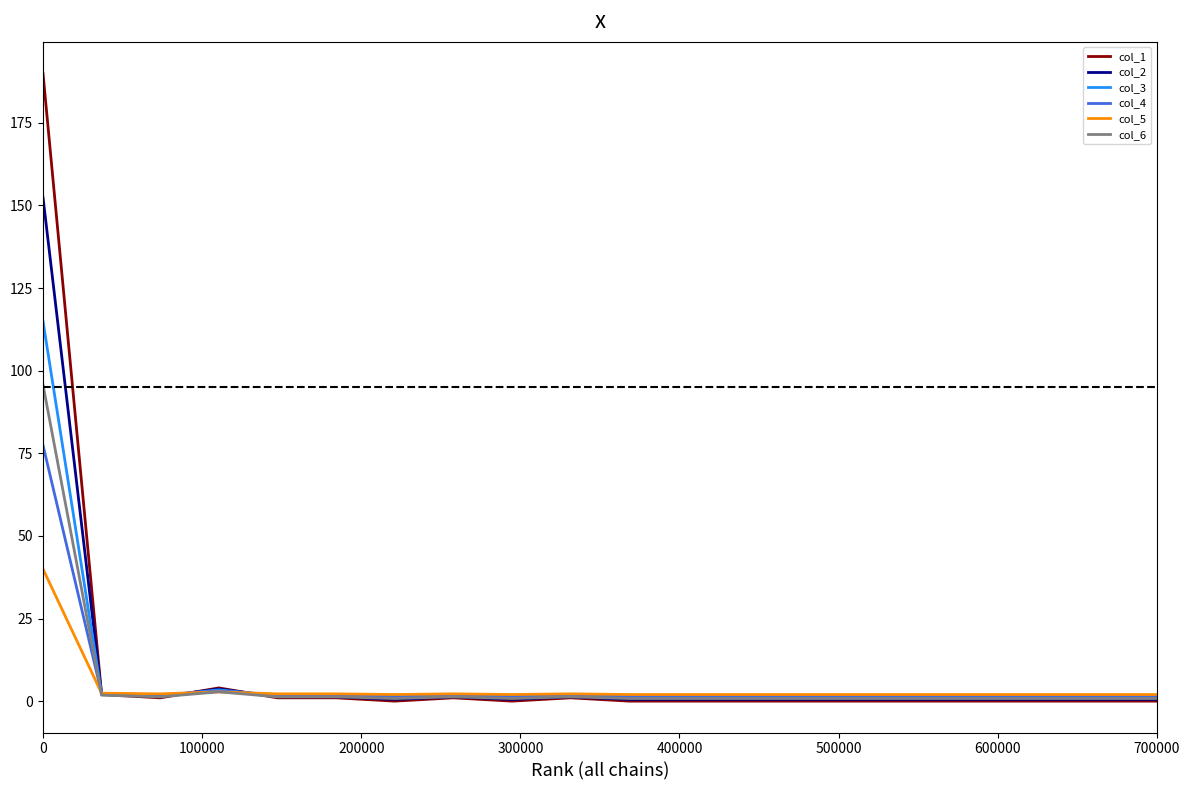

Rank the series by their maximum value, from lowest to highest.

col_5, col_4, col_6, col_3, col_2, col_1